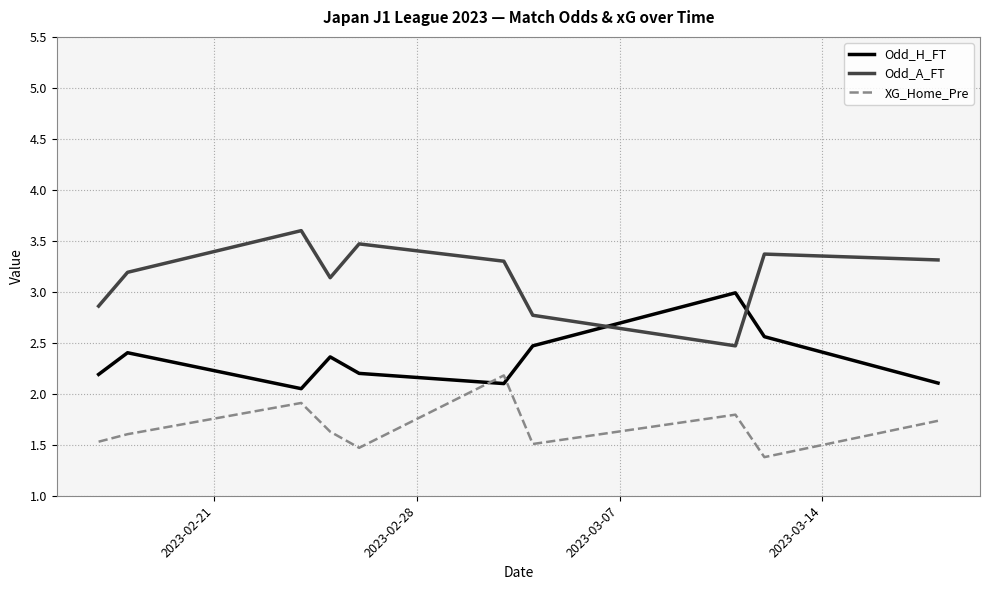

True or false: XG_Home_Pre and Odd_A_FT intersect in this chart.

False